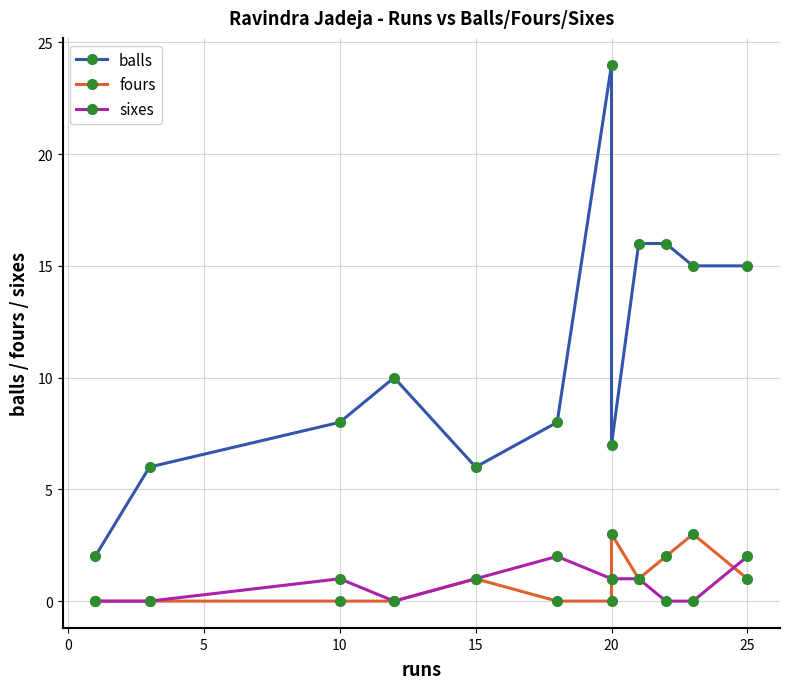

What is the average value of the sixes series?

1